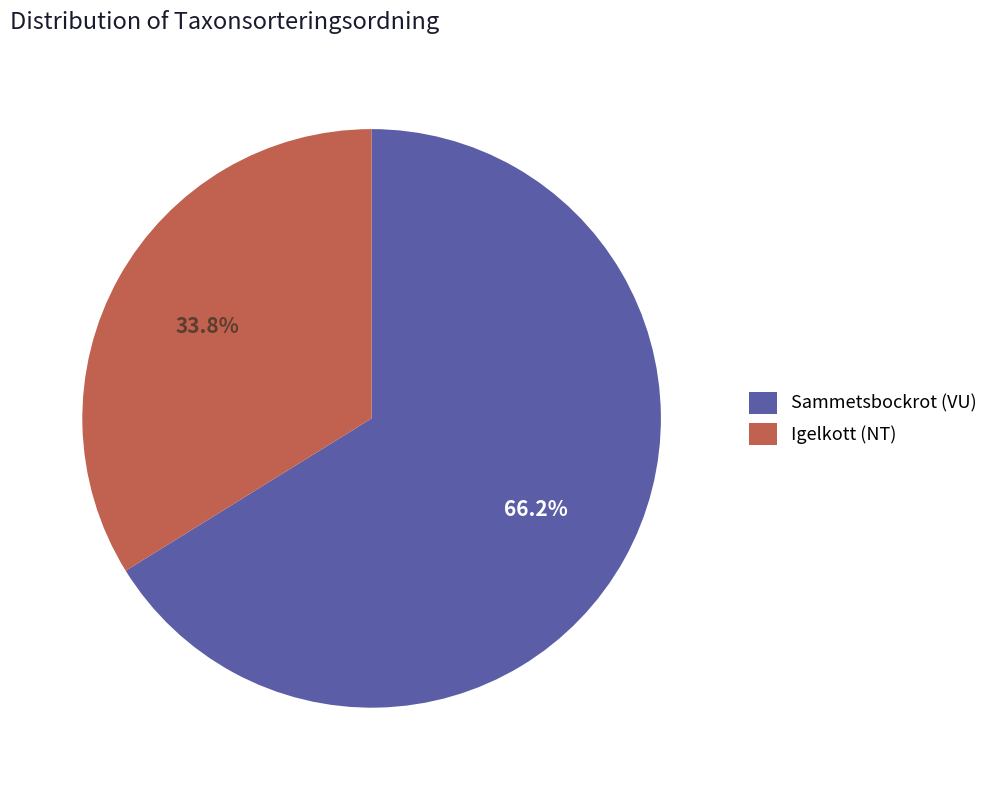

Do Sammetsbockrot (VU) and Igelkott (NT) together represent more than half of the pie?

Yes